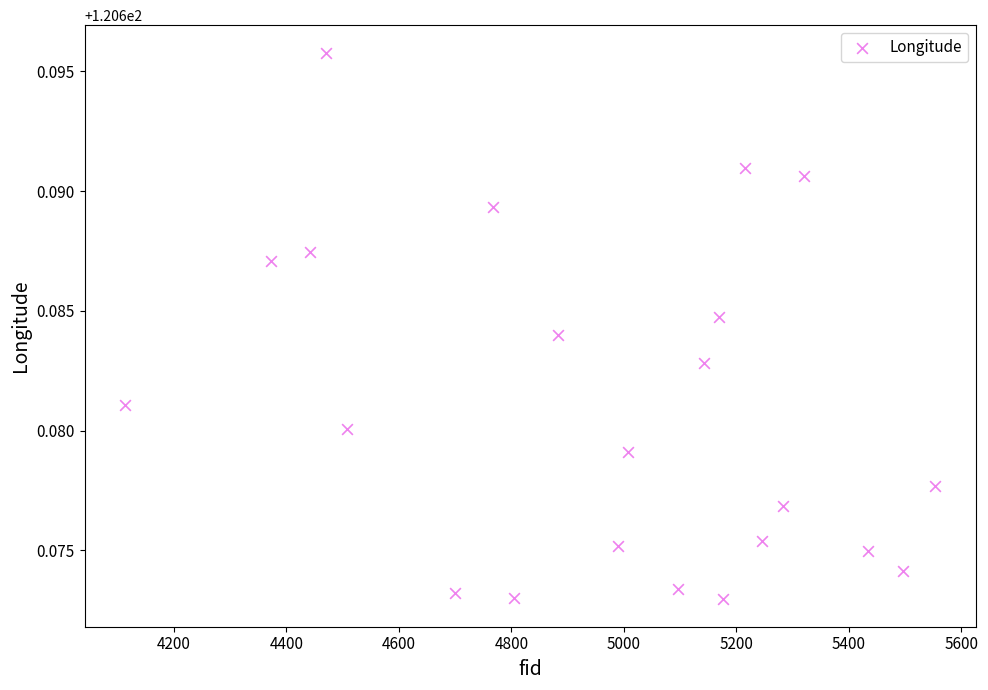

What is the range of X values (max minus min)?

1441.0